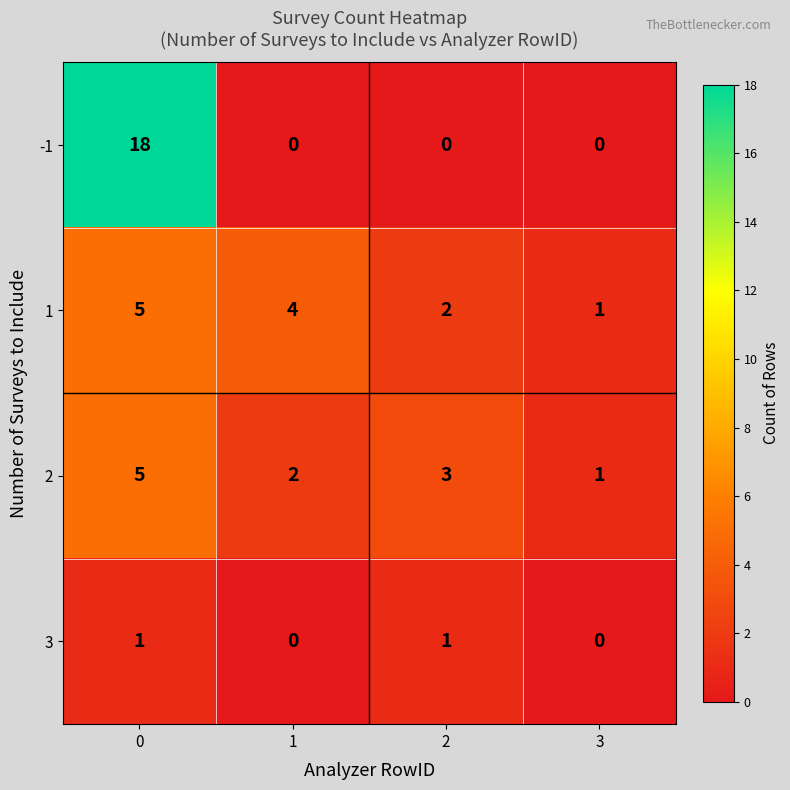

How many data points in 1 are less than 4?

2